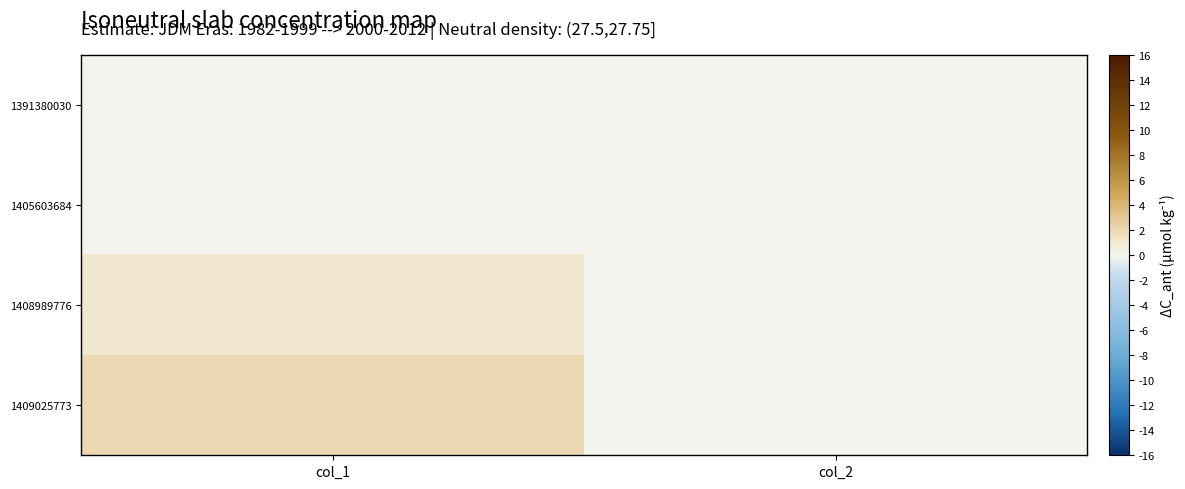

At which category is the sum across all series the highest?

col_1